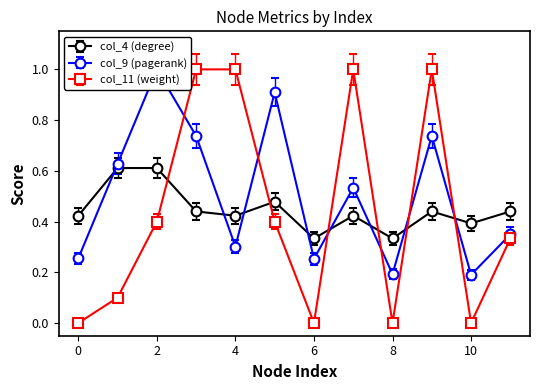

What is the difference between the maximum and minimum values in the col_9 (pagerank) series?

0.8